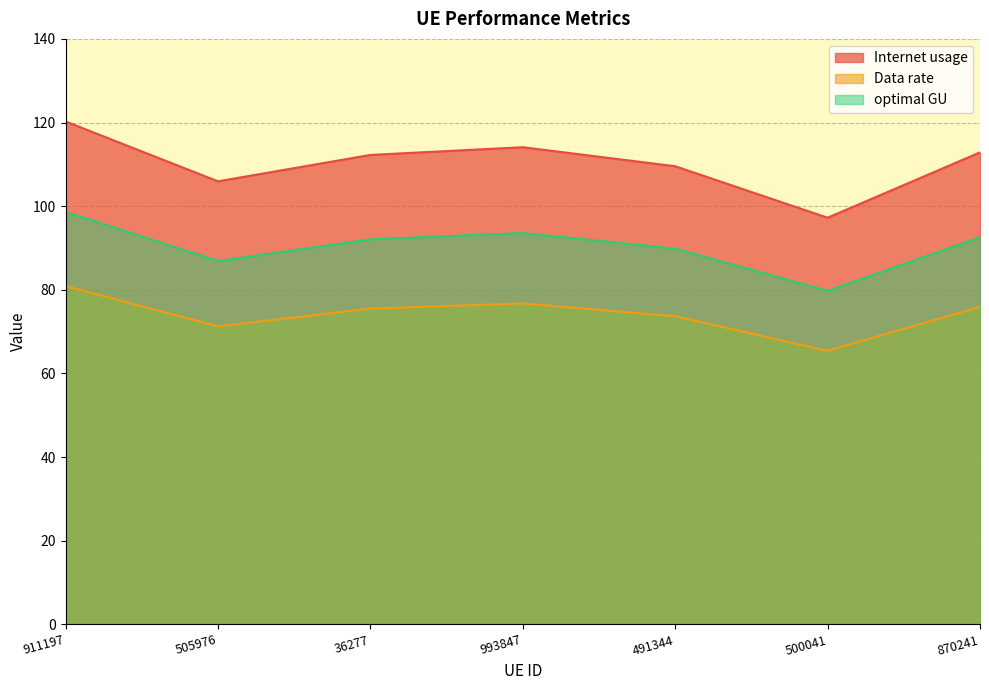

What is the label of the 7th point from the right?

911197